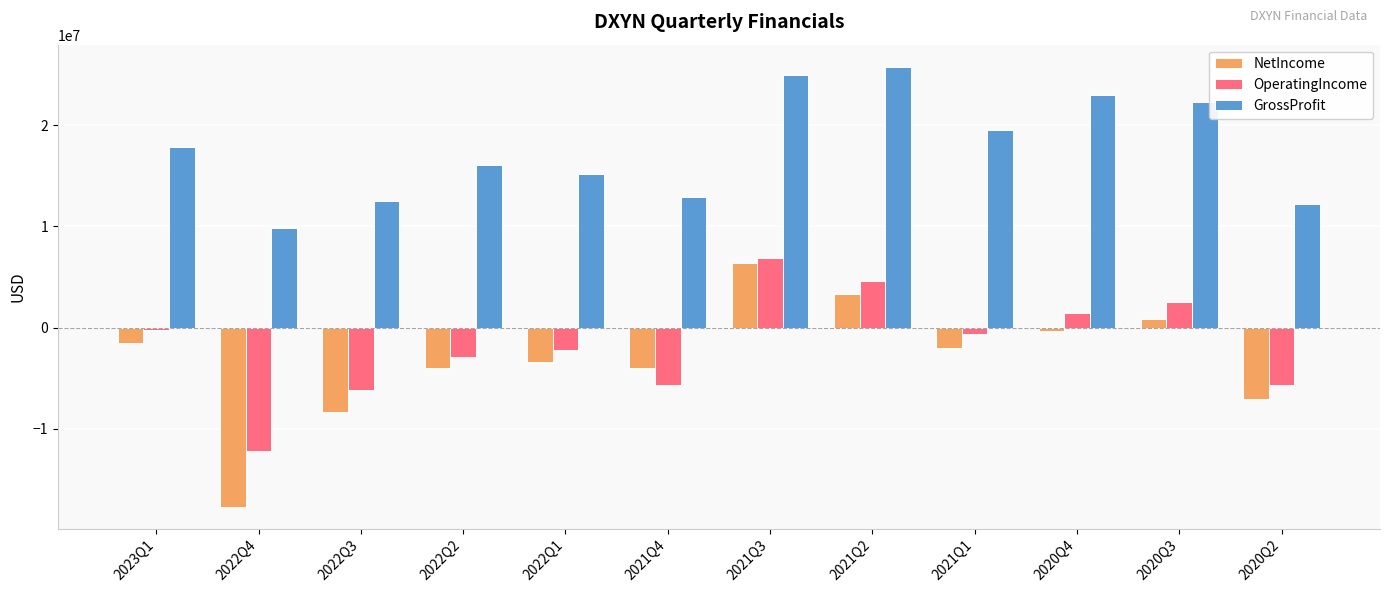

What position from the left is 2023Q1?

1